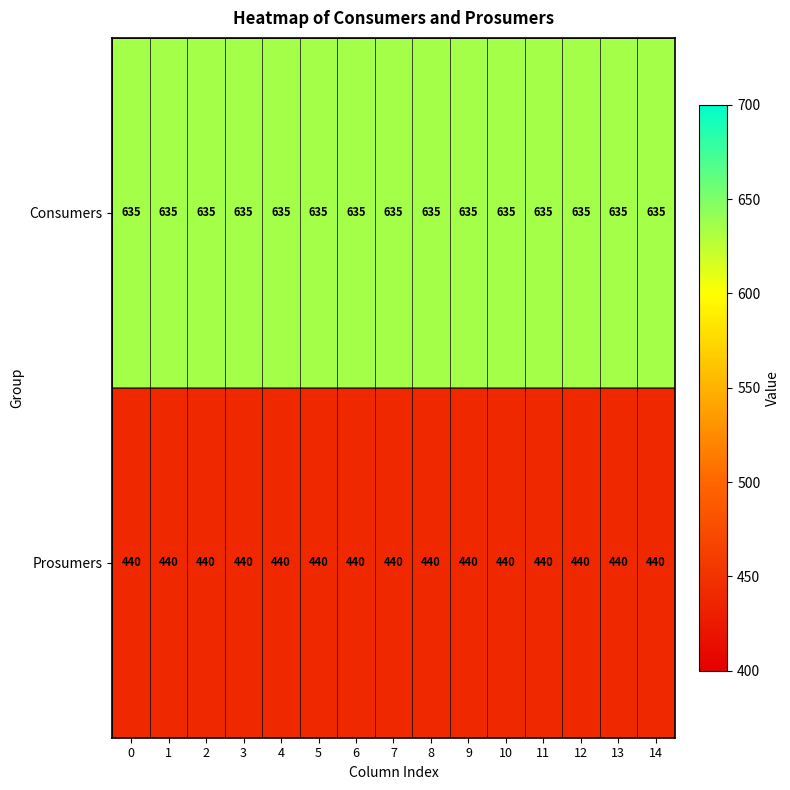

What is the difference between the highest and lowest values at 13?

195